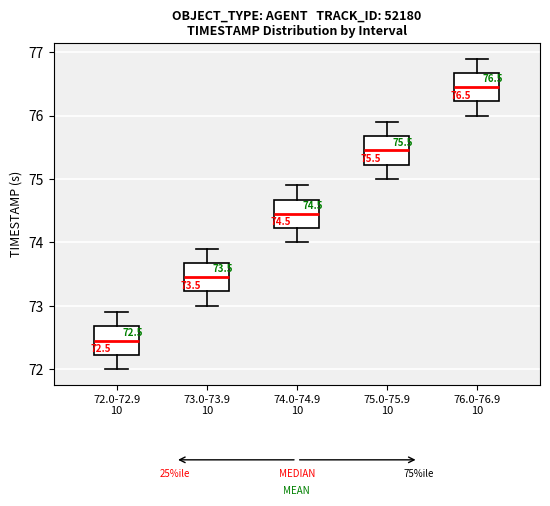

Which box has the highest median line?

76.0-76.9 10